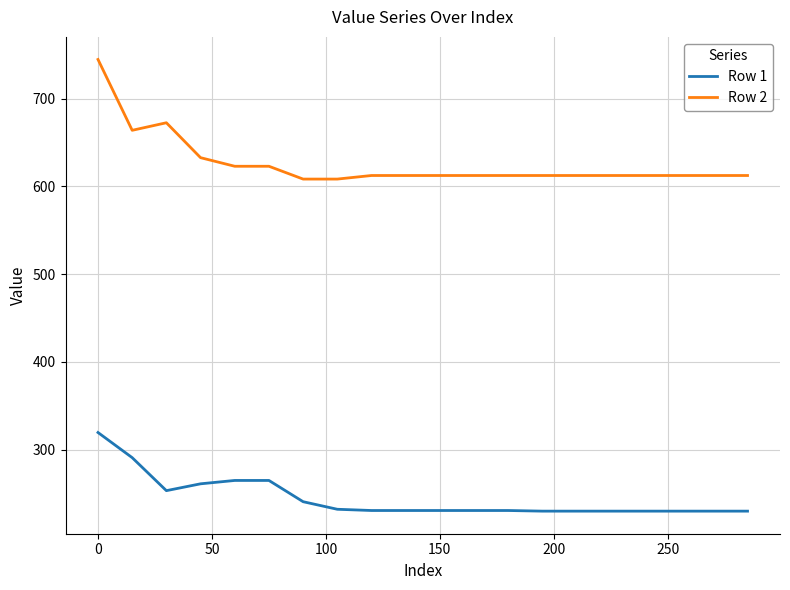

What is the maximum value shown in the chart?

744.6